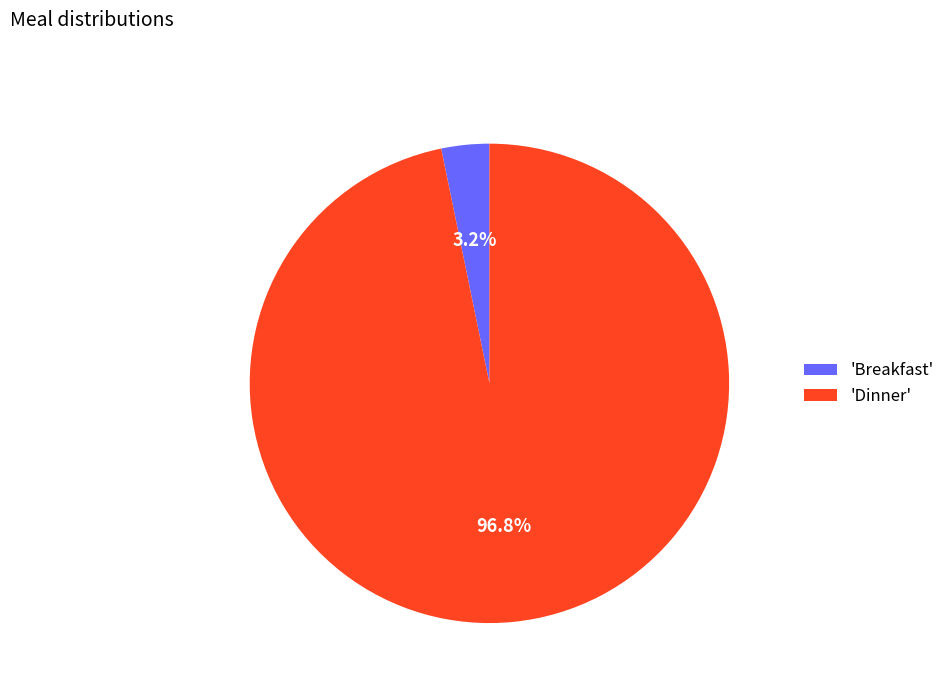

Which has a higher value, 'Breakfast' or 'Dinner'?

'Dinner'